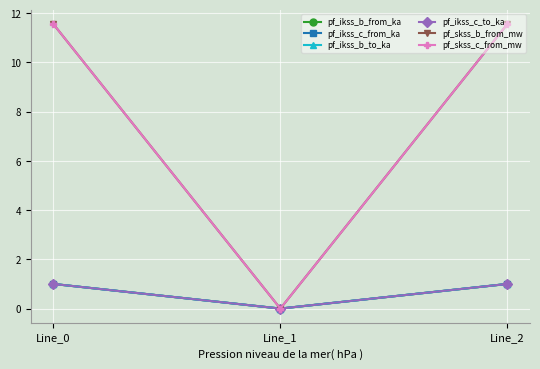

Rank the categories by pf_ikss_c_to_ka value from highest to lowest.

Line_2, Line_0, Line_1